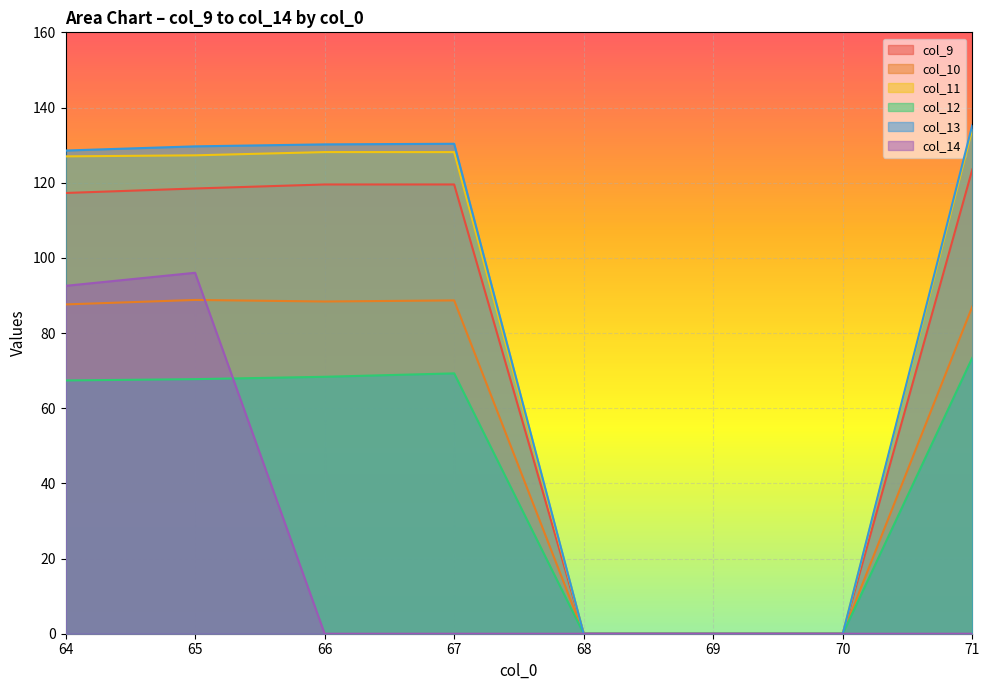

Where does the col_10 series first go above 87?

64